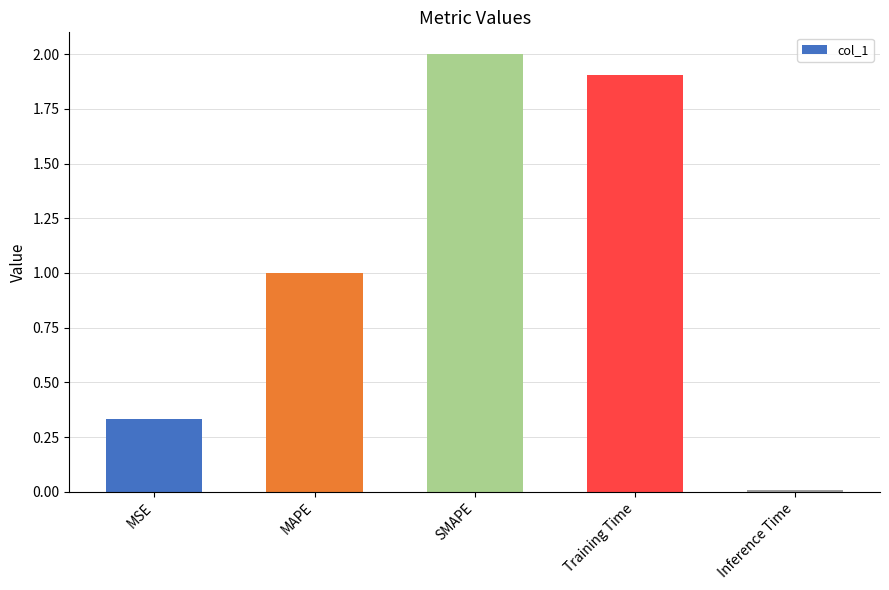

What is the change in value from MSE to Training Time?

+1.6